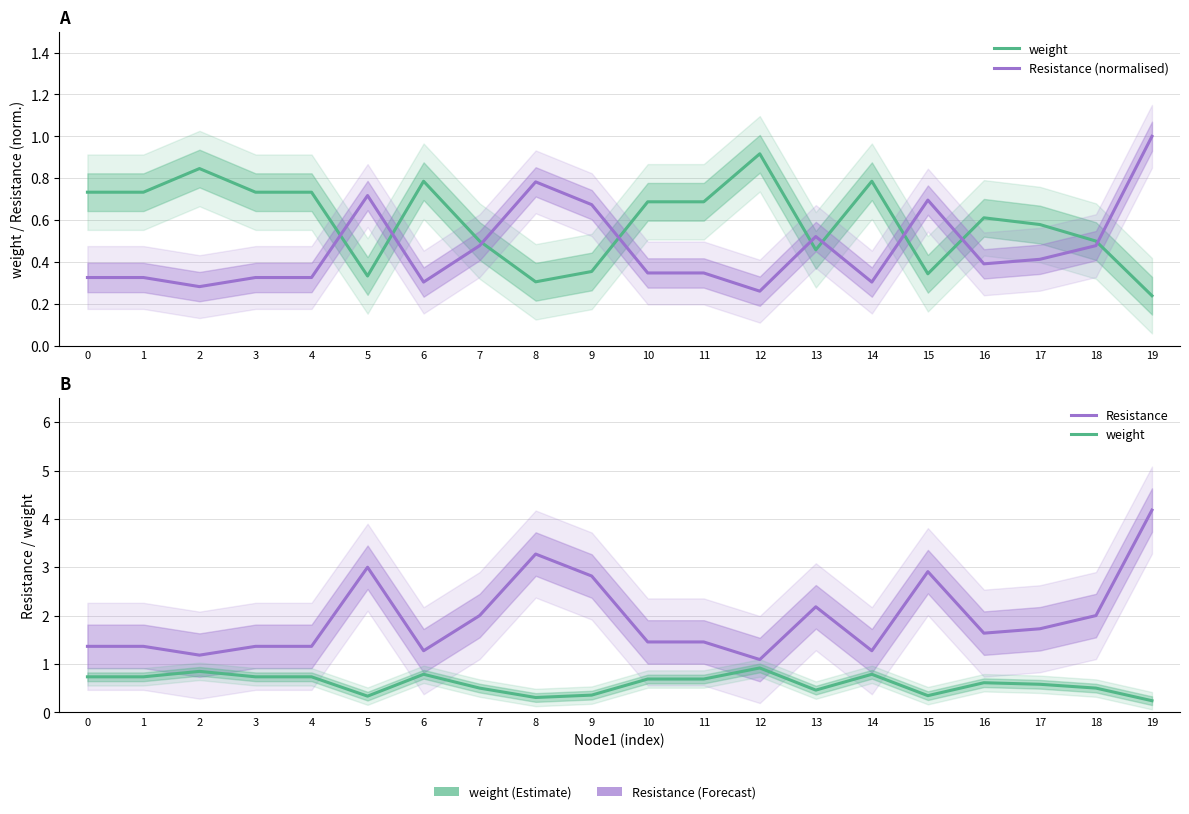

What is the difference between the weight values at 19 and 6?

0.5